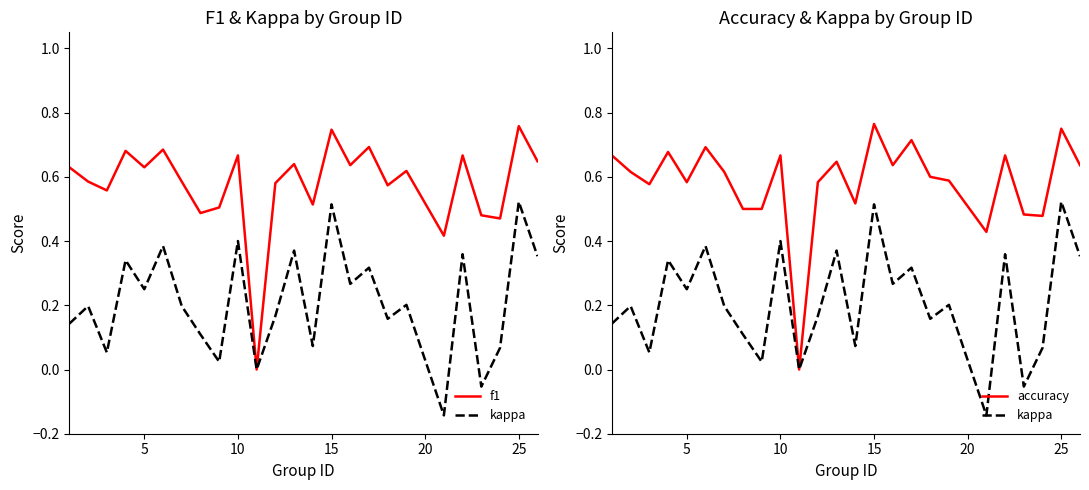

What is the sum of all f1 values?

14.5